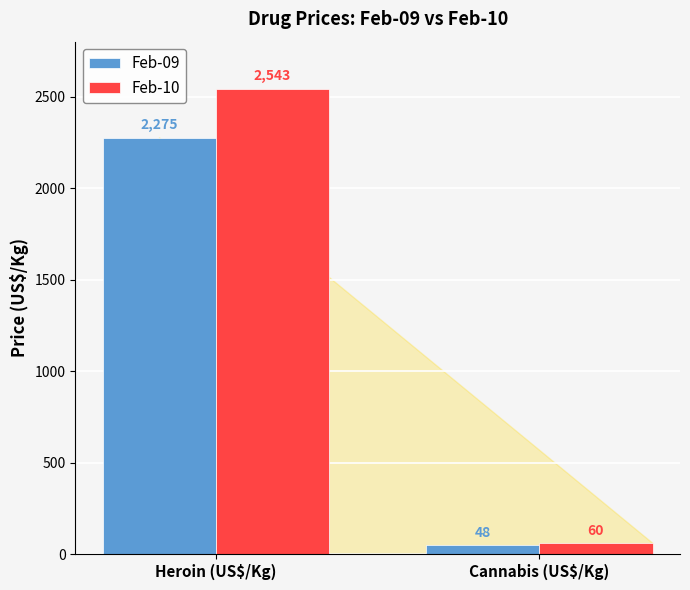

The Feb-09 series shows 1300 at Heroin (US$/Kg). True or false?

False